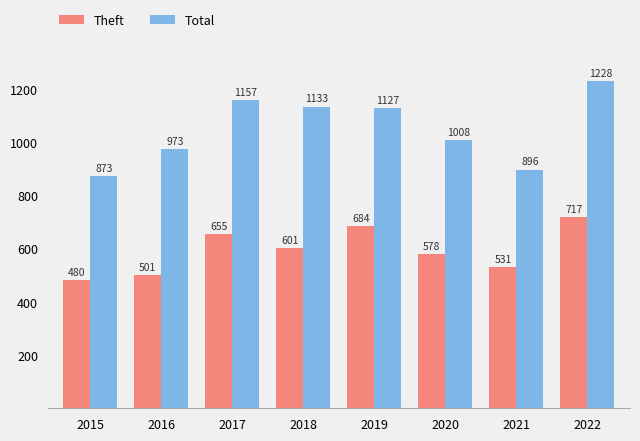

What is the average value of the Theft series?

593